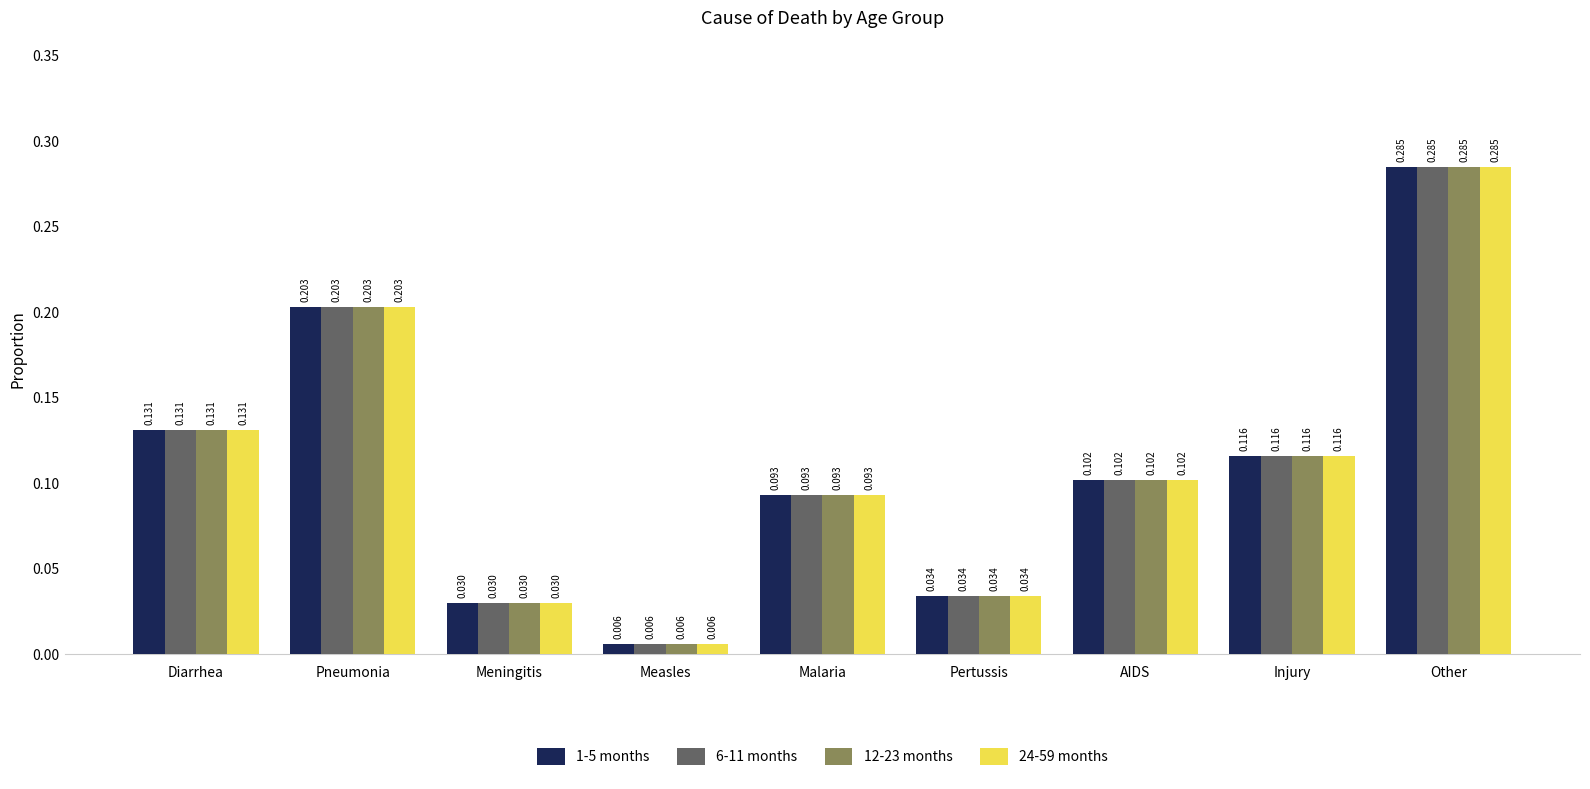

How many categories are shown in the chart?

9